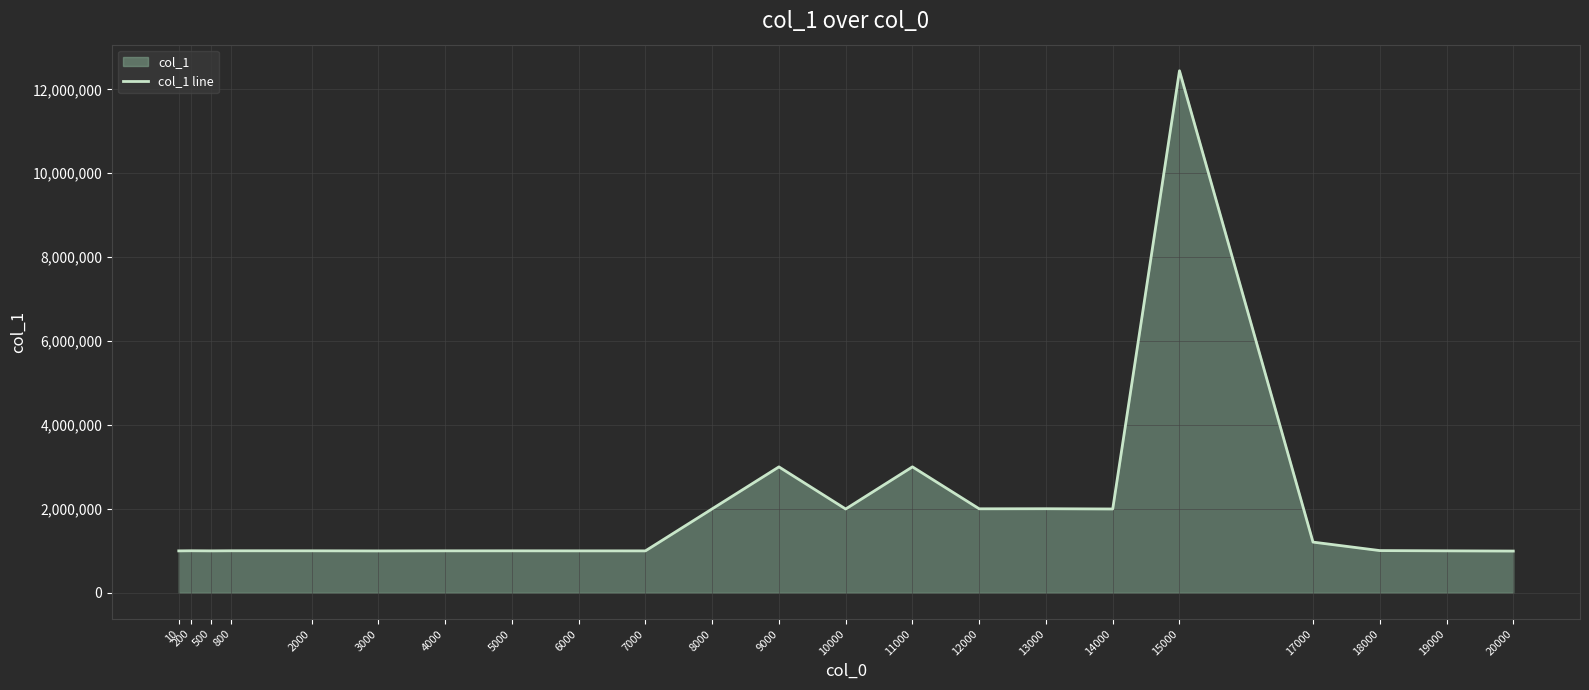

Reading left to right, extract all data points from this chart.

10=999200	200=1002100	500=999300	800=1001800	2000=1001000	3000=998300	4000=1000300	5000=1000700	6000=999600	7000=999300	8000=2000700	9000=3001500	10000=1997500	11000=3002200	12000=2002300	13000=2004000	14000=1998000	15000=12442900	17000=1208700	18000=1006500	19000=1000200	20000=995000